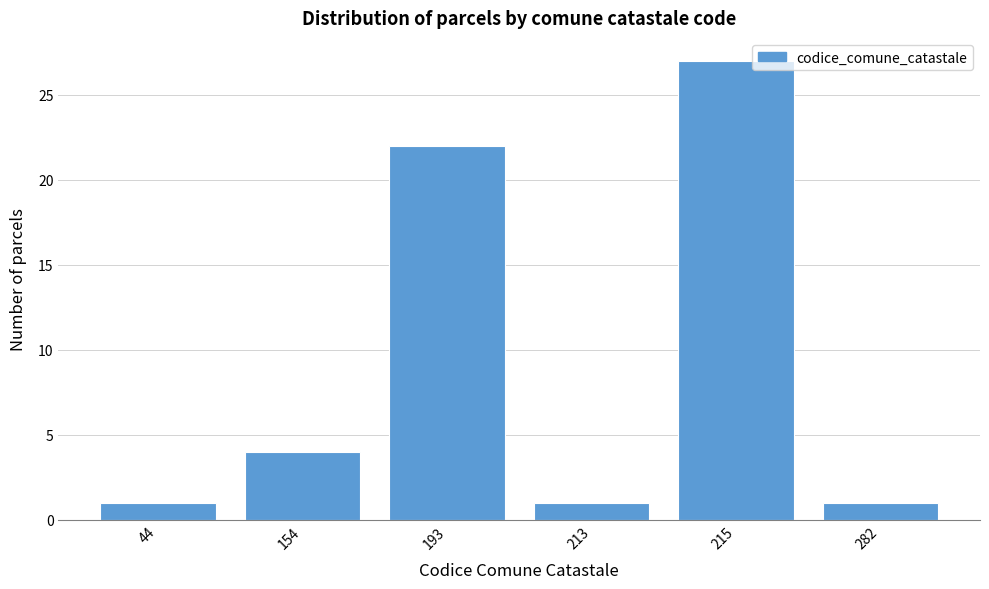

Reading left to right, extract all data points from this chart.

44=1	154=4	193=22	213=1	215=27	282=1